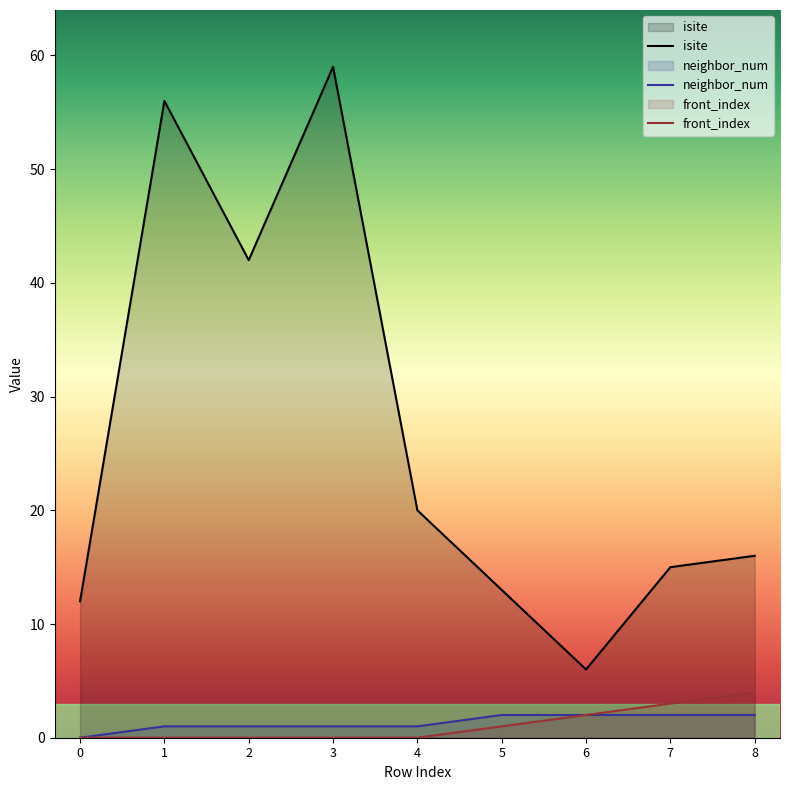

What is the difference between the highest and lowest values at 1?

56